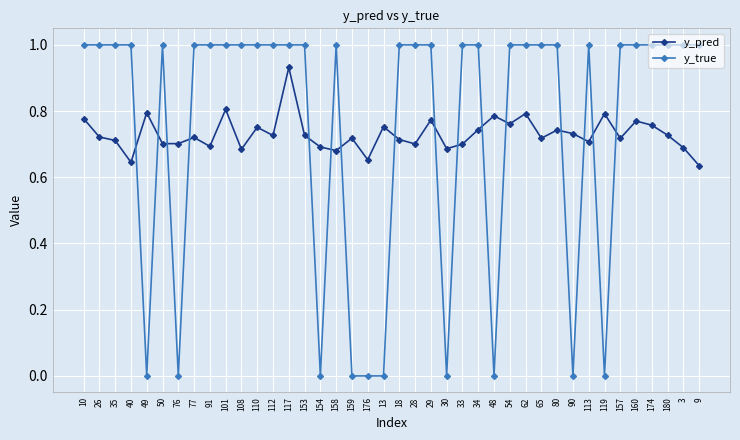

True or false: y_true has more than 0 interior local peaks.

True